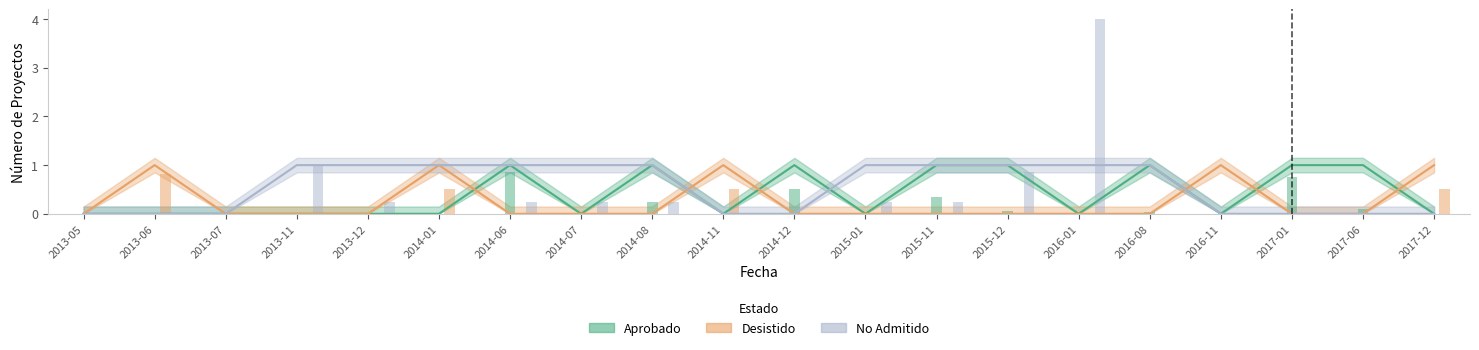

Which series has the largest total across all categories?

No Admitido